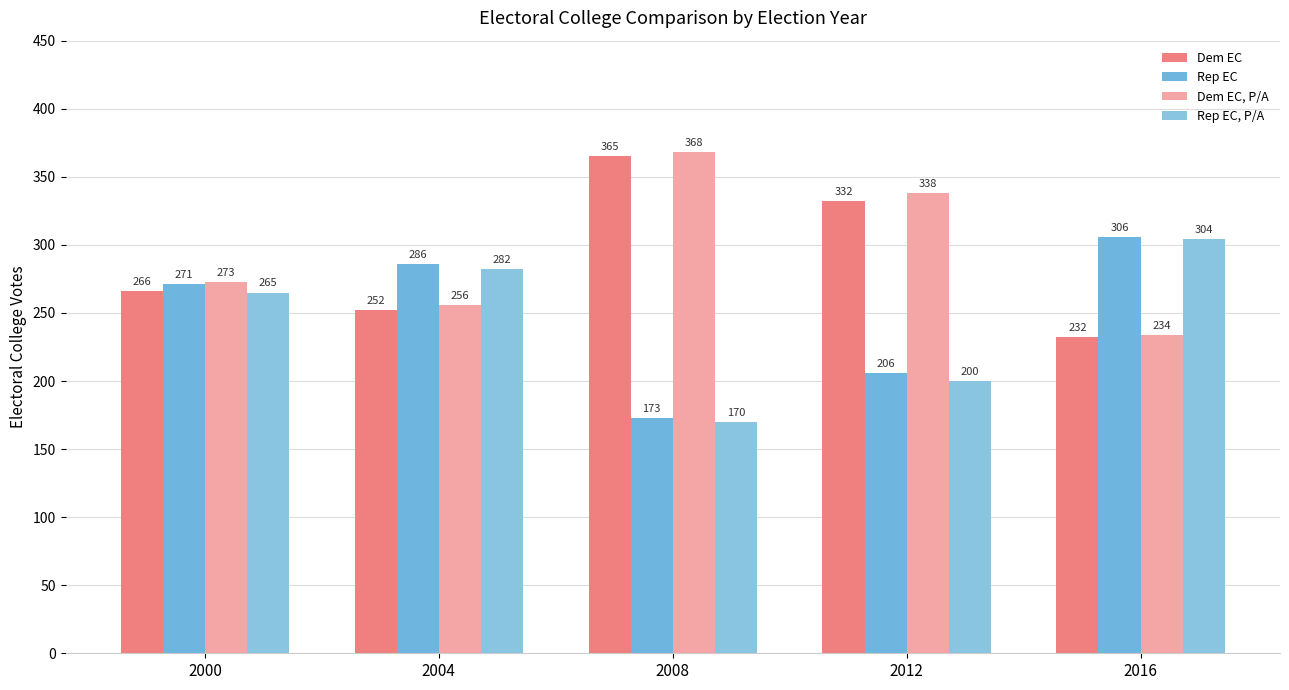

Where does the Dem EC series first go above 266?

2008